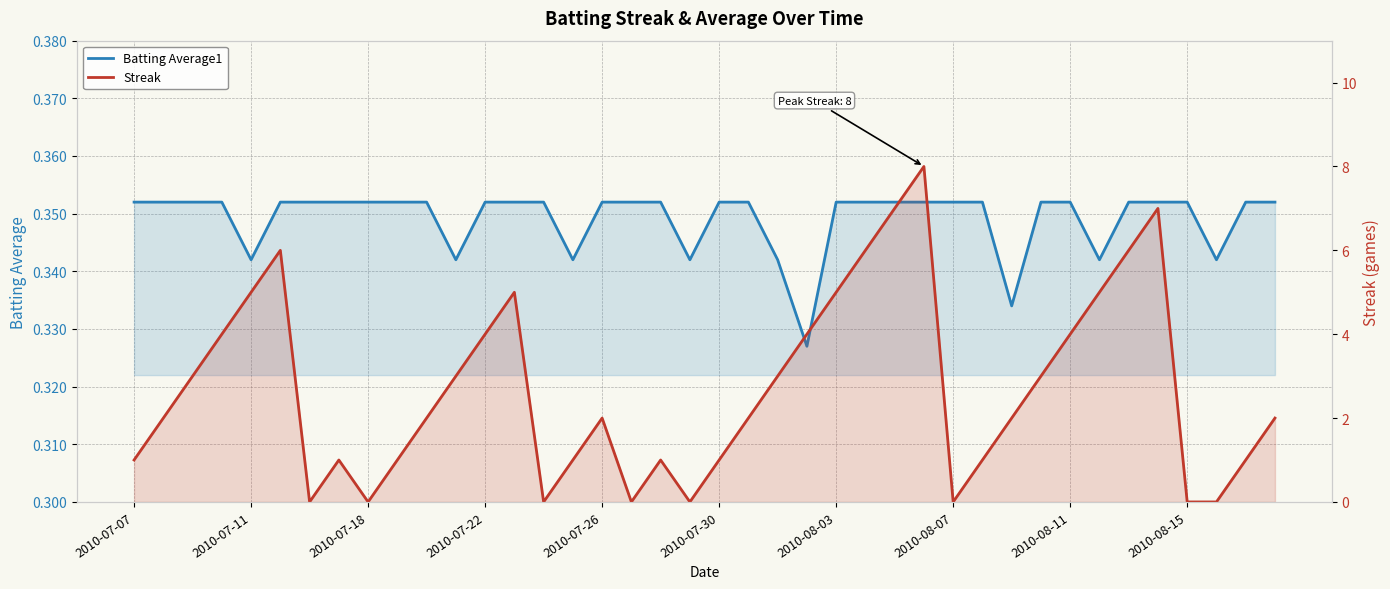

What is the sum of all Batting Average1 values?

14.0